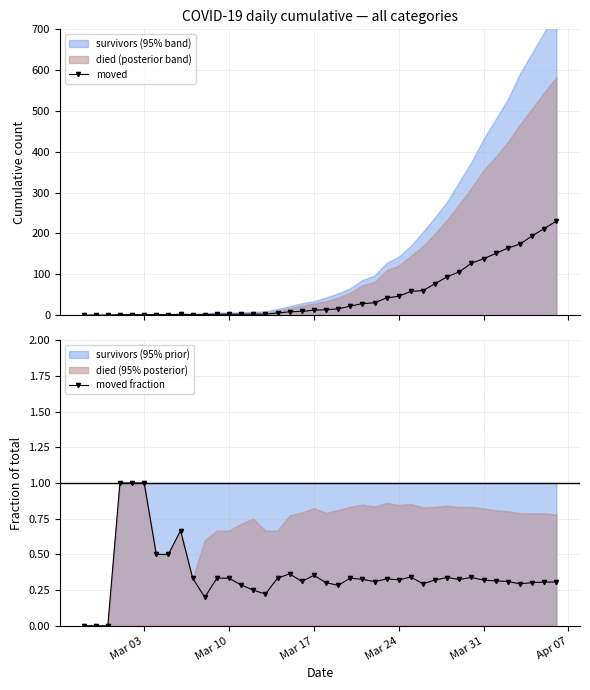

True or false: moved fraction has more than 2 points higher than both neighbors.

True